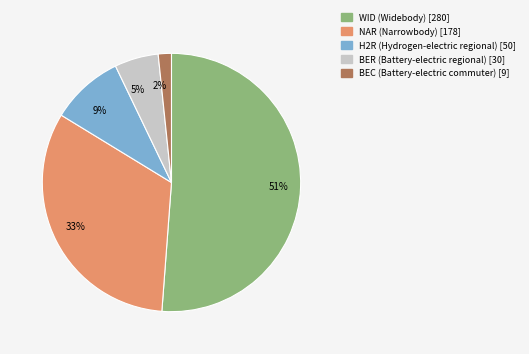

To the nearest percent, what percentage of the pie is BER (Battery-electric regional)?

5%